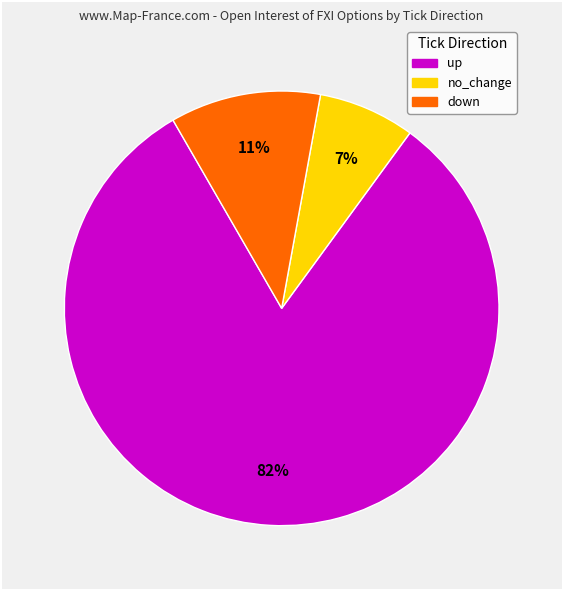

To the nearest percent, what is the average slice percentage?

33%